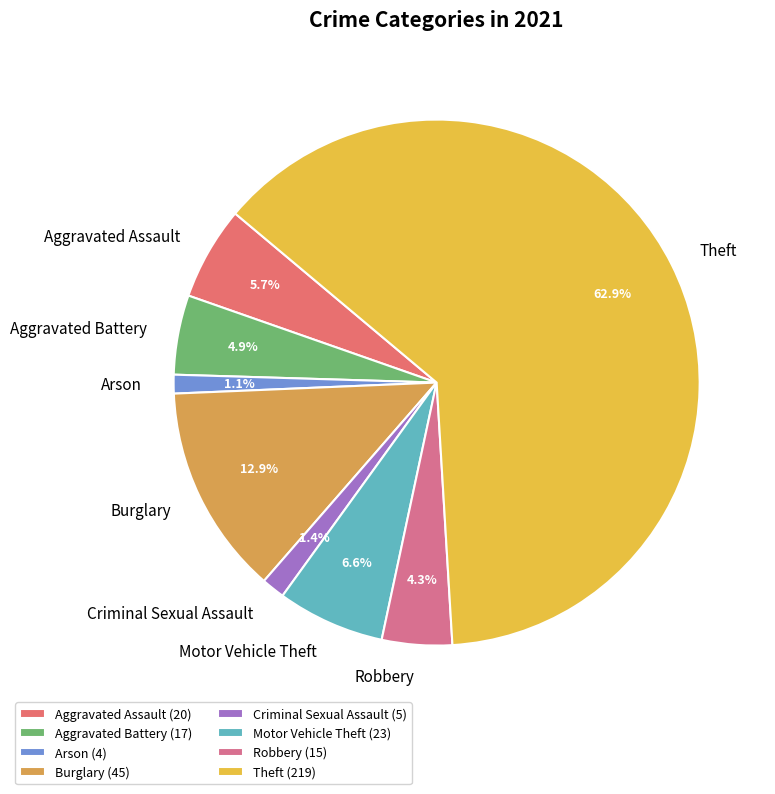

Does any single category account for the majority?

Yes